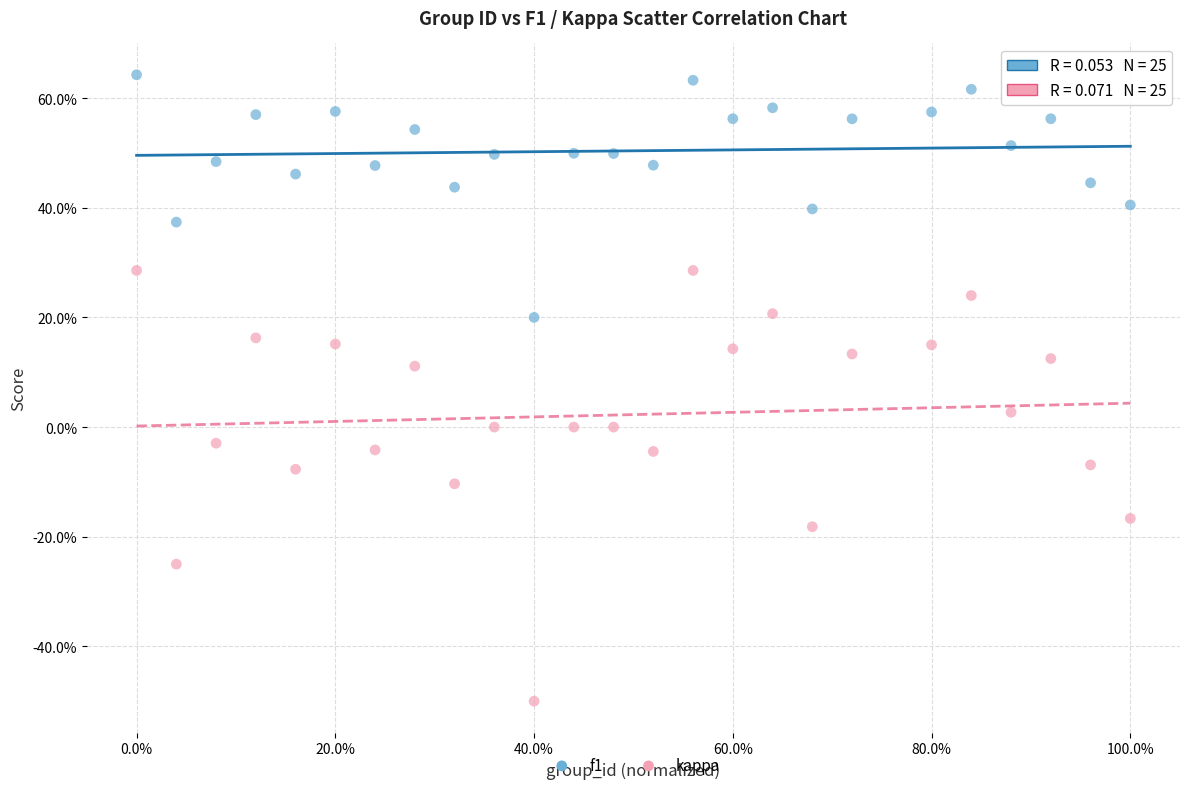

Which series contains the lowest Y value?

kappa